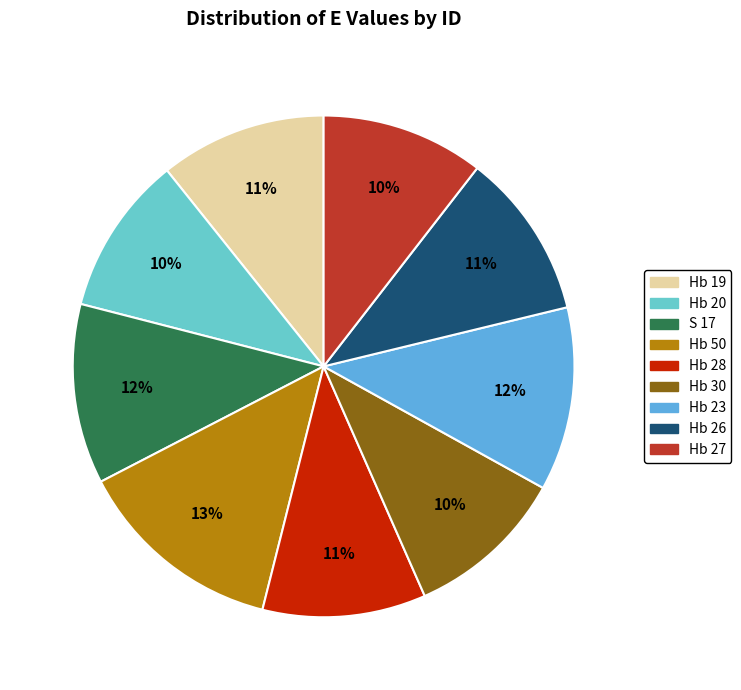

What percentage is the Hb 19 slice, to the nearest percent?

11%